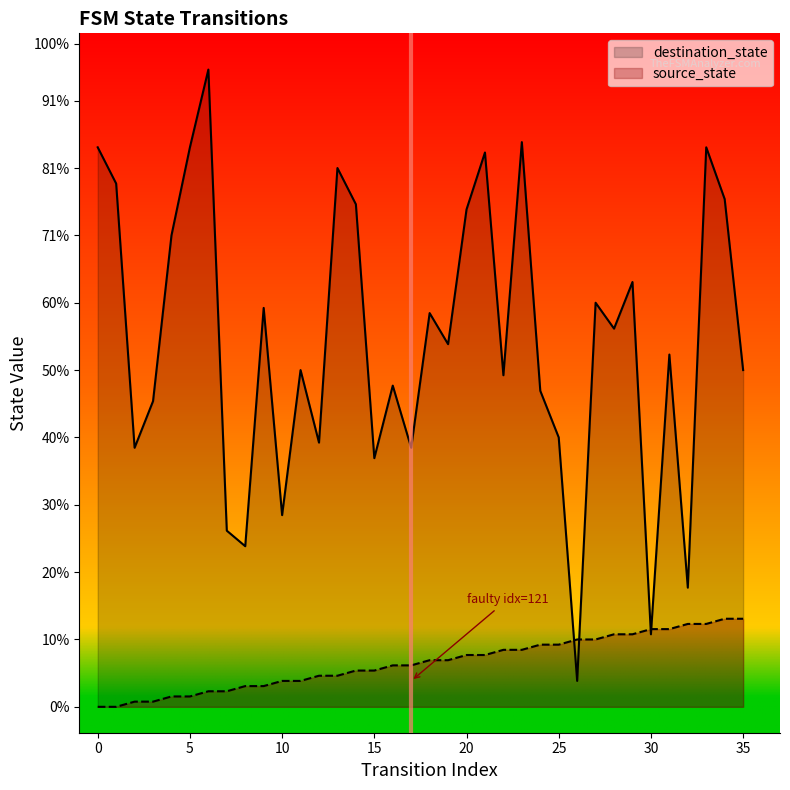

Read the destination_state value at 12.

51